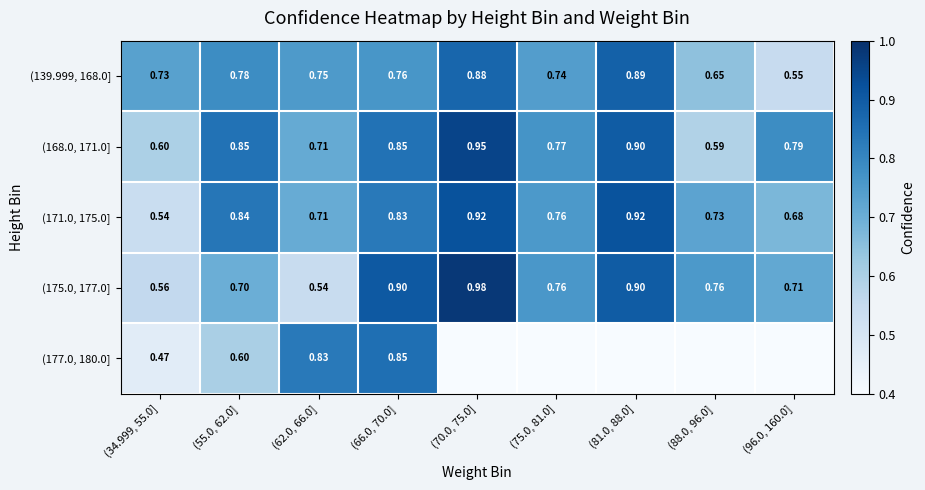

Is the value of (175.0, 177.0] at (34.999, 55.0] greater than the value of (139.999, 168.0] at (96.0, 160.0]?

Yes